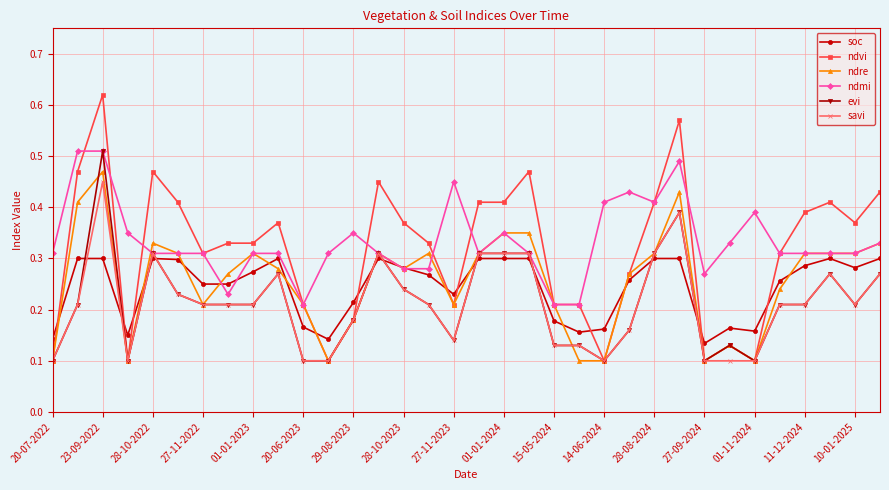

How many savi values are between 0 and 1?

34